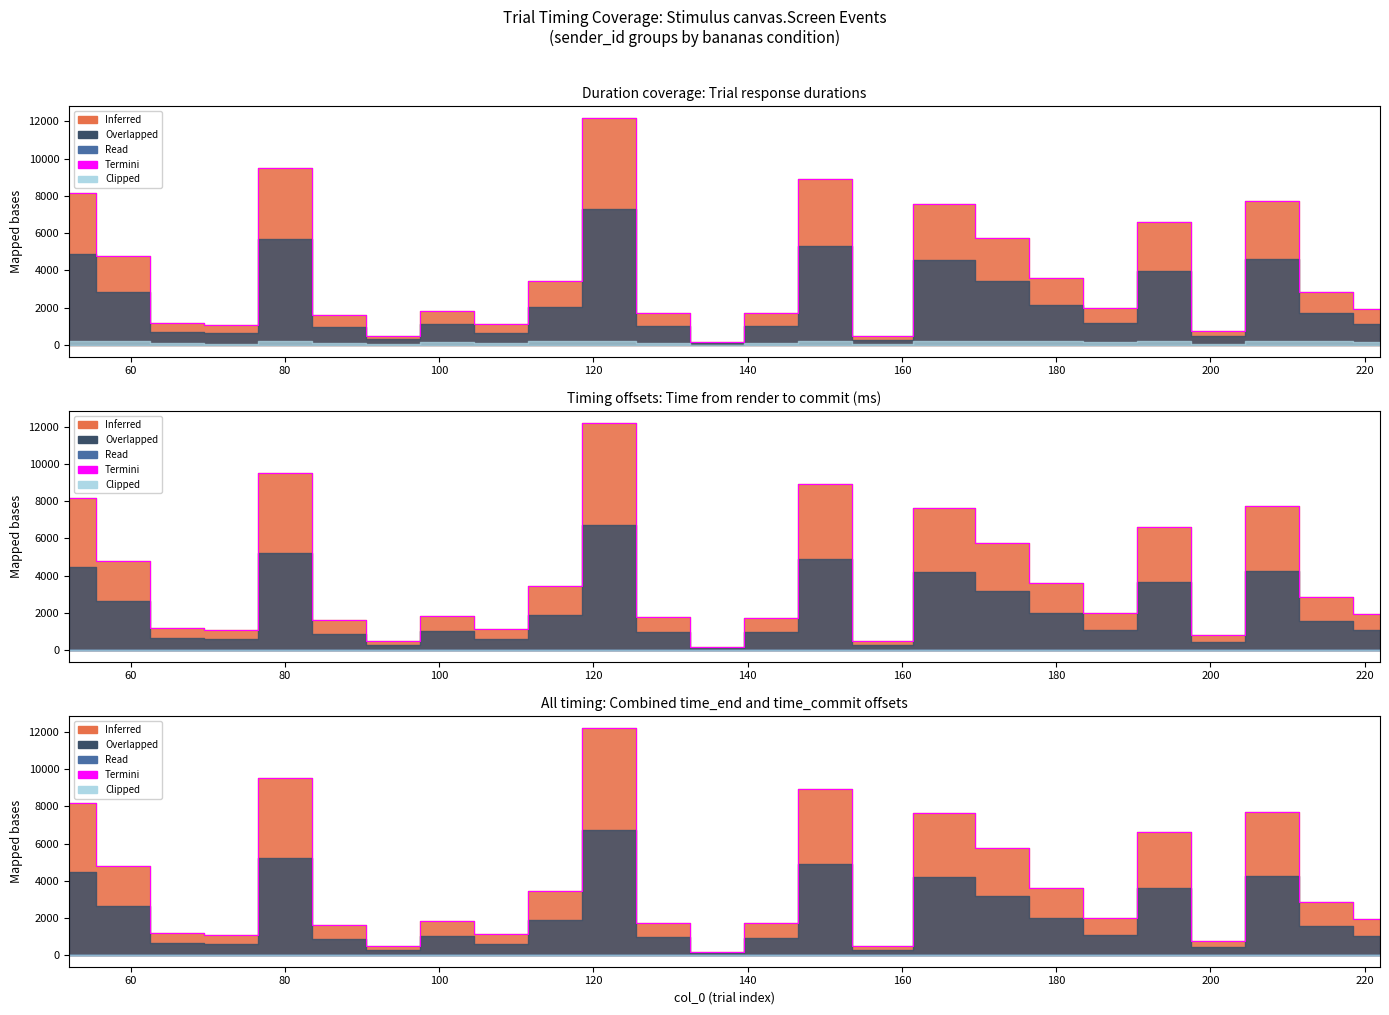

What is the value of the 1st point from the left?

8151.9